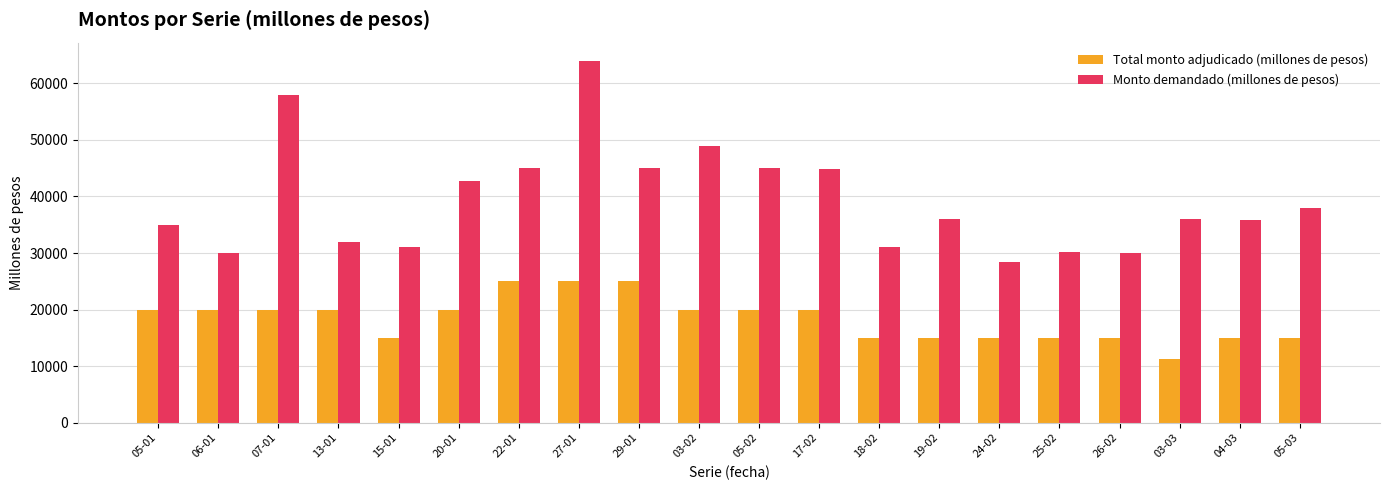

What is the approximate value of Total monto adjudicado (millones de pesos) at 17-02, to the nearest 100?

20000